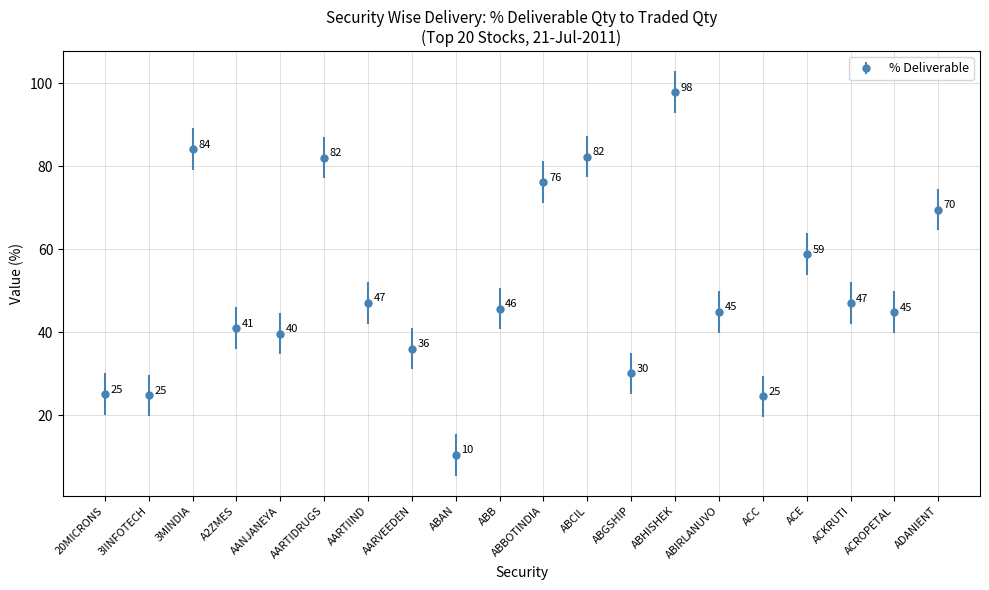

What is the sum of all values?

1012.8